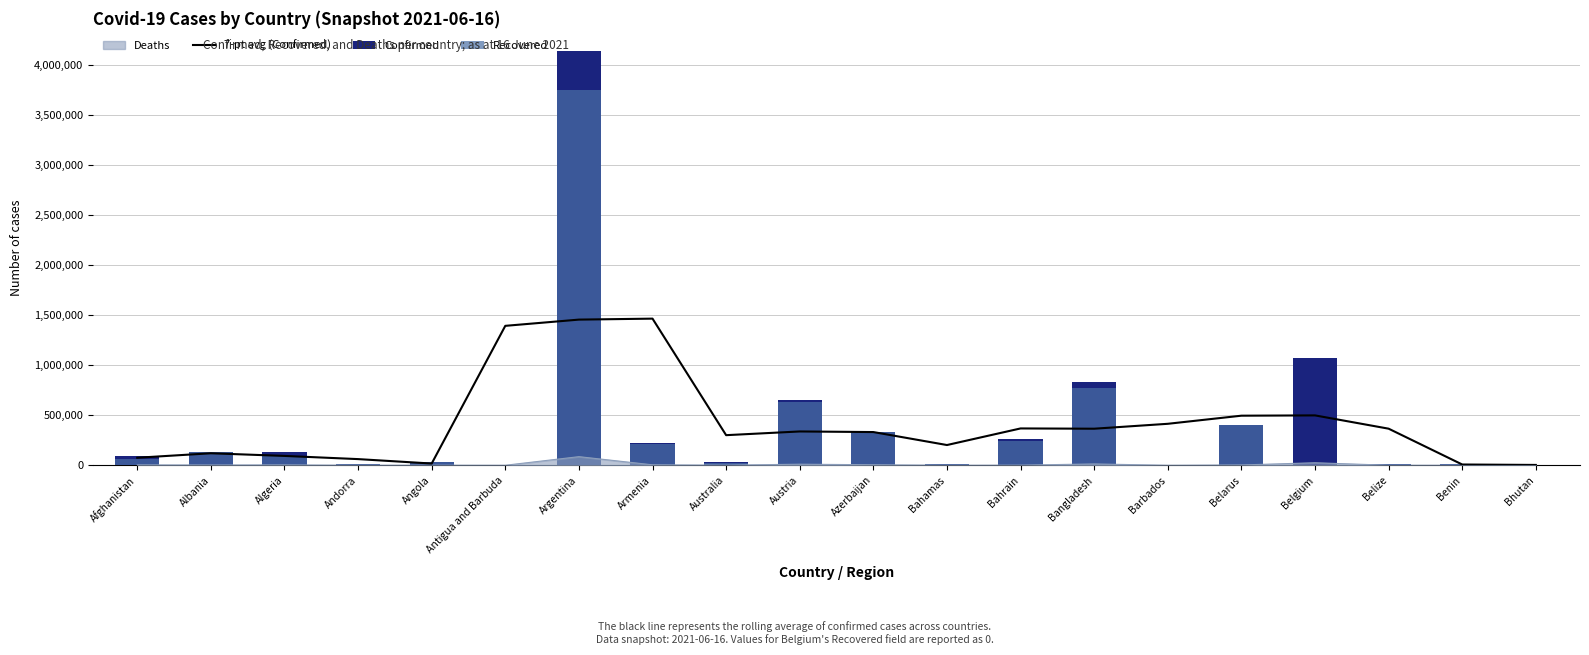

What is the difference between the maximum and second lowest values in the Confirmed series?

4143656.0